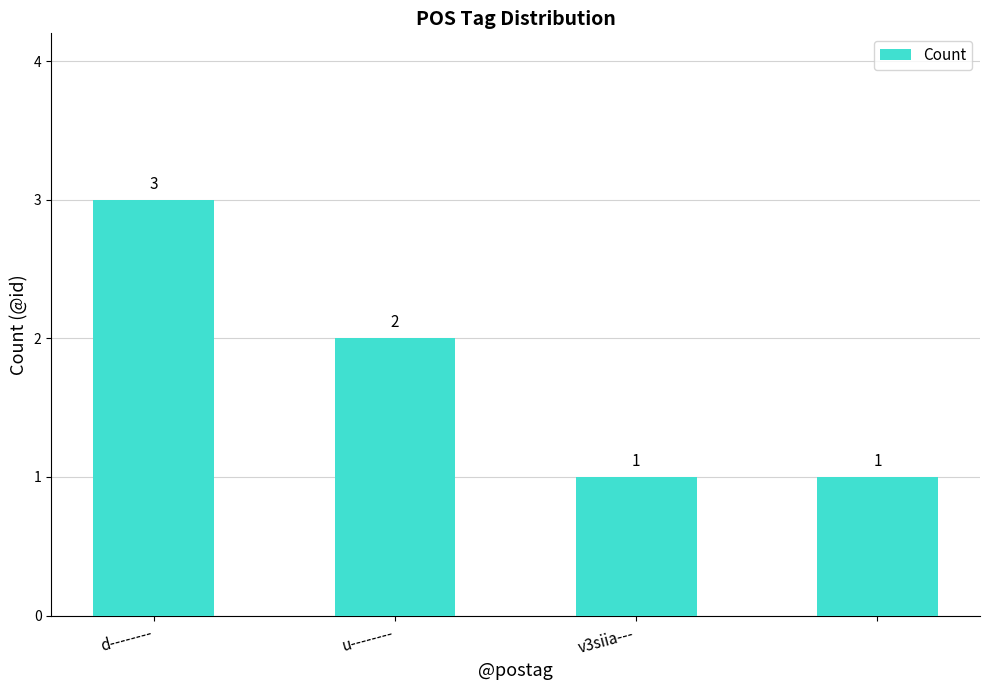

What is the sum of all values?

7